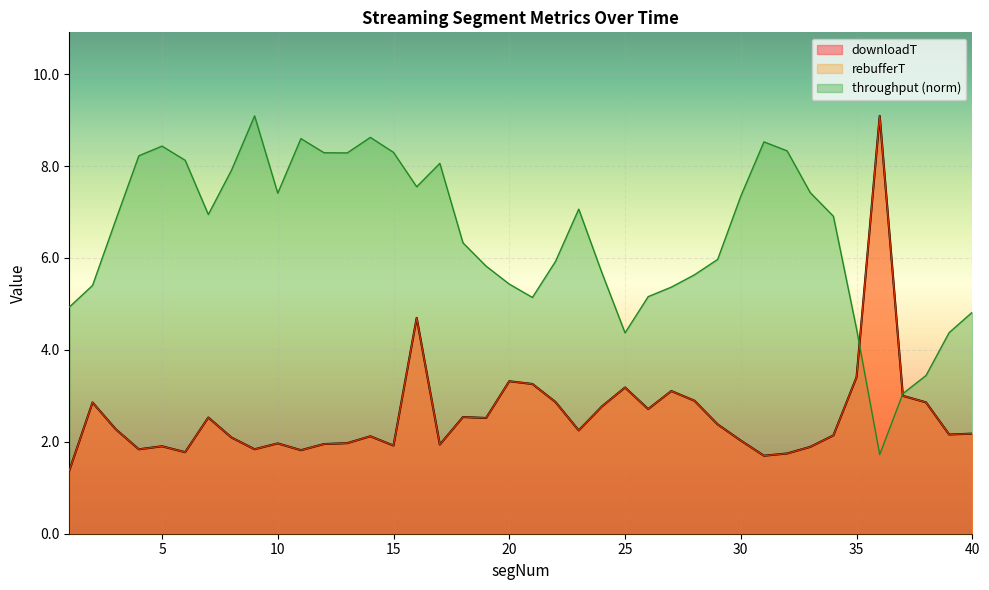

Which category has the highest value in the rebufferT series?

36